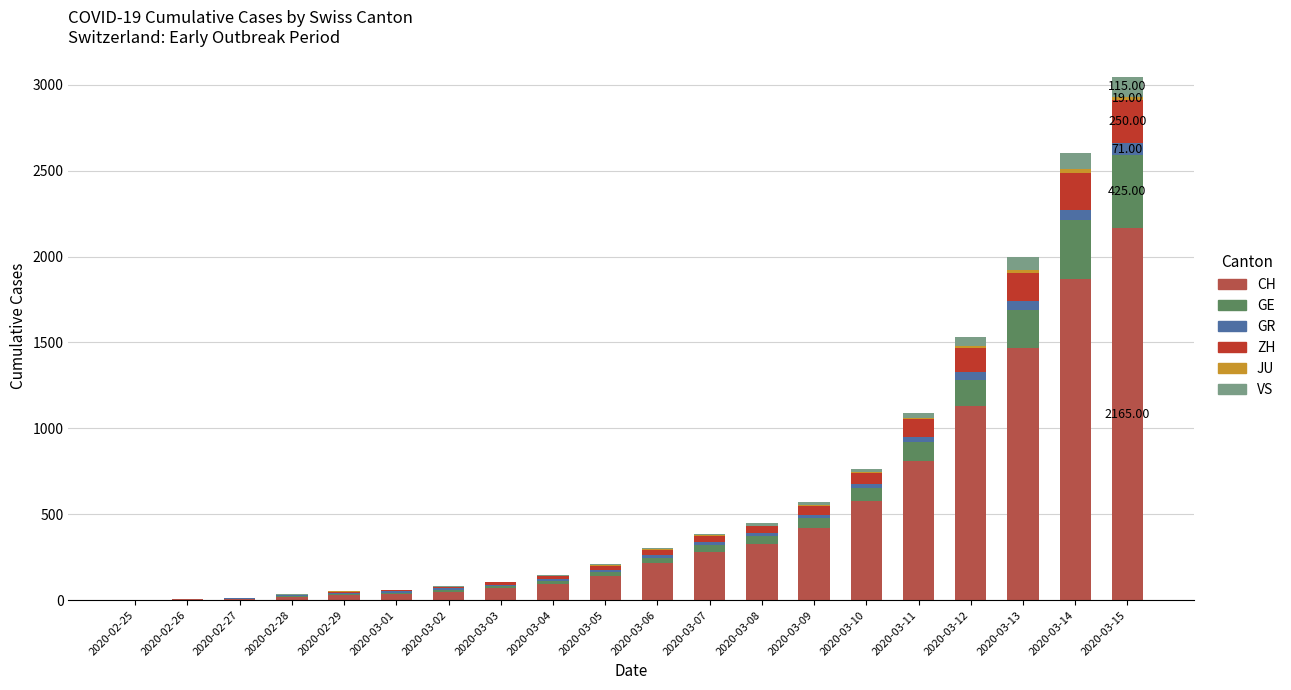

What is the sum of all CH values?

9712